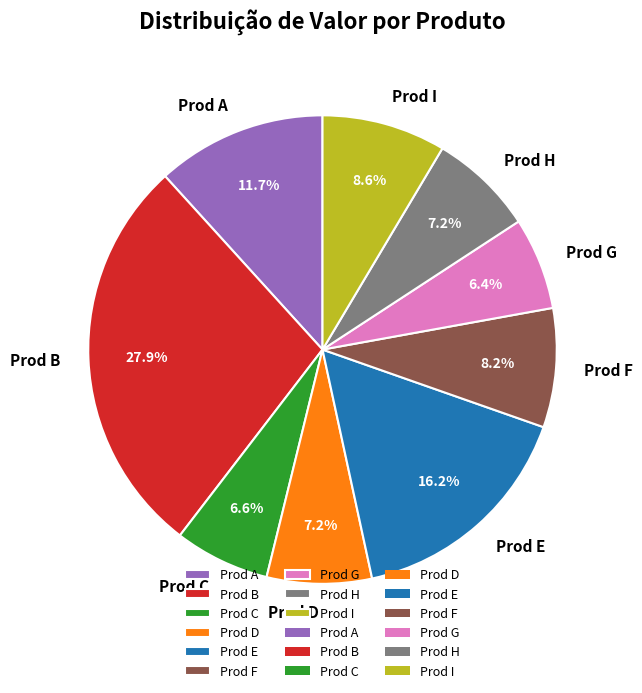

Combined, what portion of the pie is Prod D and Prod B?

35.1%